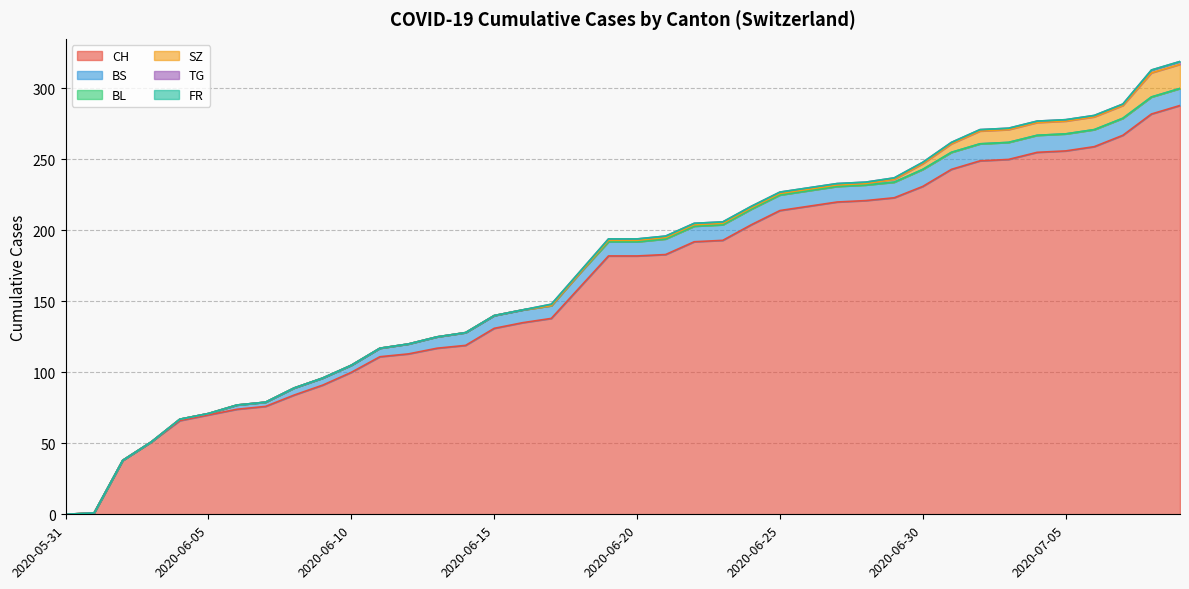

Reading left to right, list all the values displayed in this chart.

CH: 0	1	38	51	66	70	74	76	84	91	100	111	113	117	119	131	135	138	160	182	182	183	192	193	204	214	217	220	221	223	231	243	249	250	255	256	259	267	282	288
BS: 0	0	0	0	1	1	3	3	5	5	5	6	7	8	9	9	9	9	10	10	10	11	11	11	11	11	11	11	11	11	12	12	12	12	12	12	12	12	12	12
BL: 0	0	0	0	0	0	0	0	0	0	0	0	0	0	0	0	0	0	0	0	0	0	0	0	0	0	0	0	0	0	0	0	0	0	0	0	0	0	0	0
SZ: 0	0	0	0	0	0	0	0	0	0	0	0	0	0	0	0	0	0	0	1	1	1	1	1	1	1	1	1	1	2	4	6	9	9	9	9	9	9	17	17
TG: 0	0	0	0	0	0	0	0	0	0	0	0	0	0	0	0	0	1	1	1	1	1	1	1	1	1	1	1	1	1	1	1	1	1	1	1	1	1	2	2
FR: 0	0	0	0	0	0	0	0	0	0	0	0	0	0	0	0	0	0	0	0	0	0	0	0	0	0	0	0	0	0	0	0	0	0	0	0	0	0	0	0